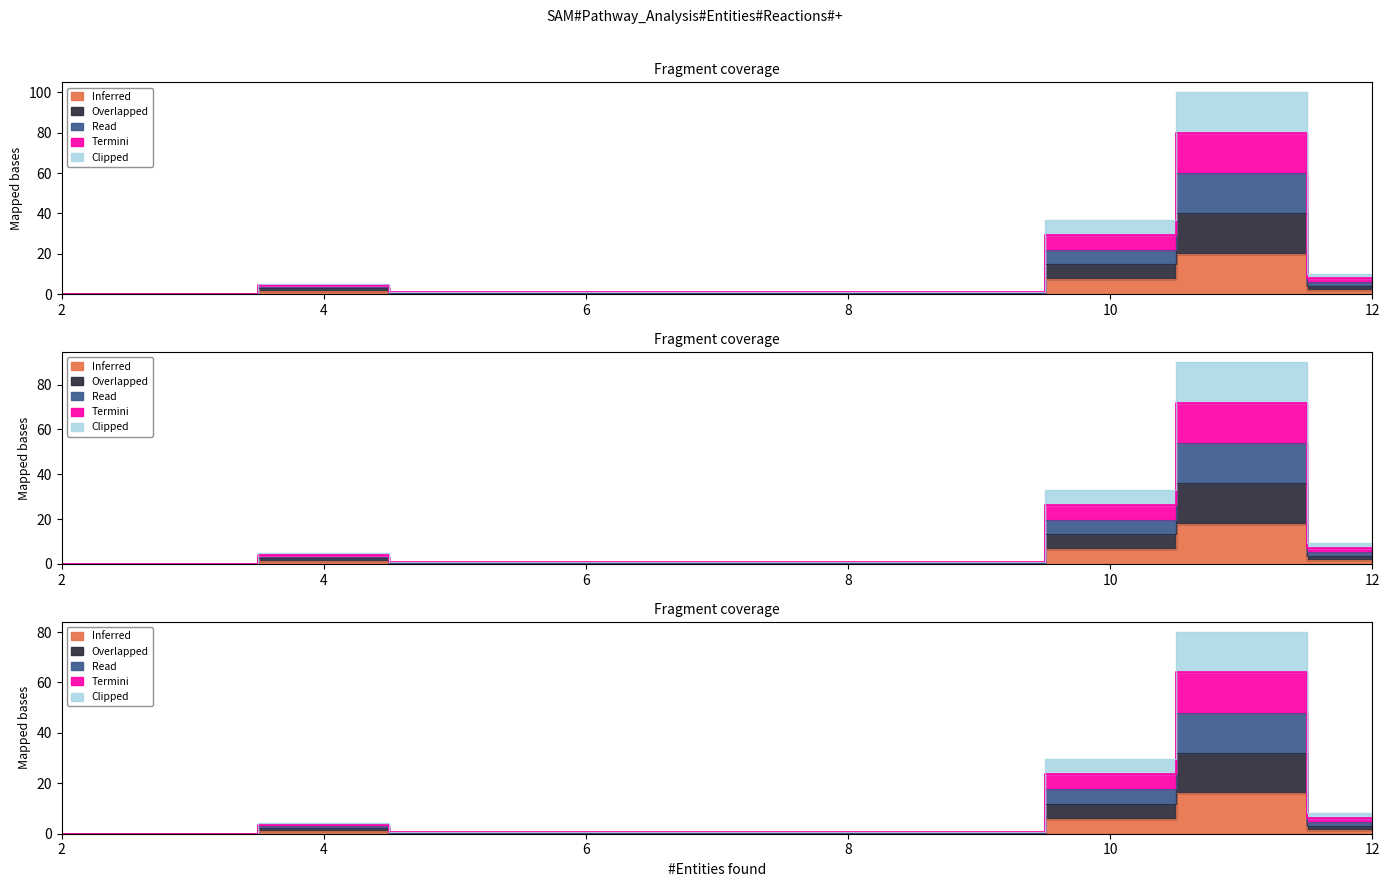

True or false: Inferred and Read cross at least once.

False